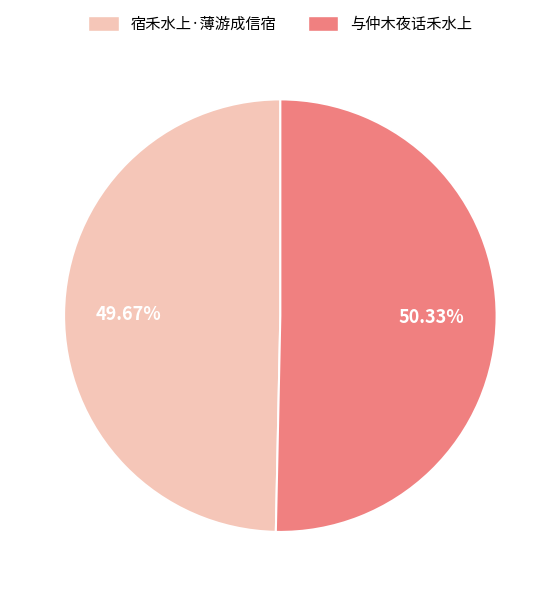

How many slices are in this pie chart?

2